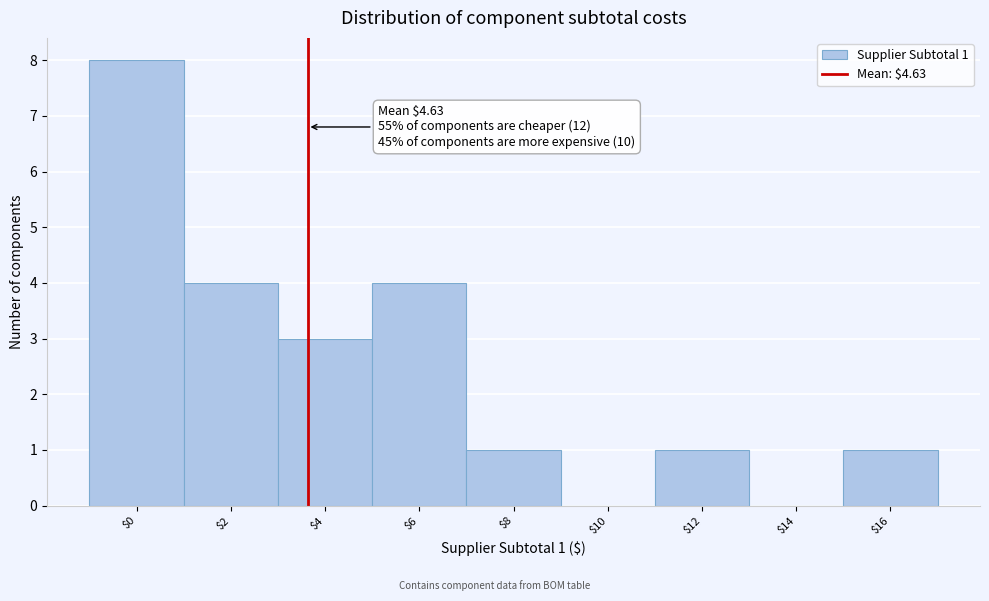

Which label corresponds to the largest value in the chart?

$0